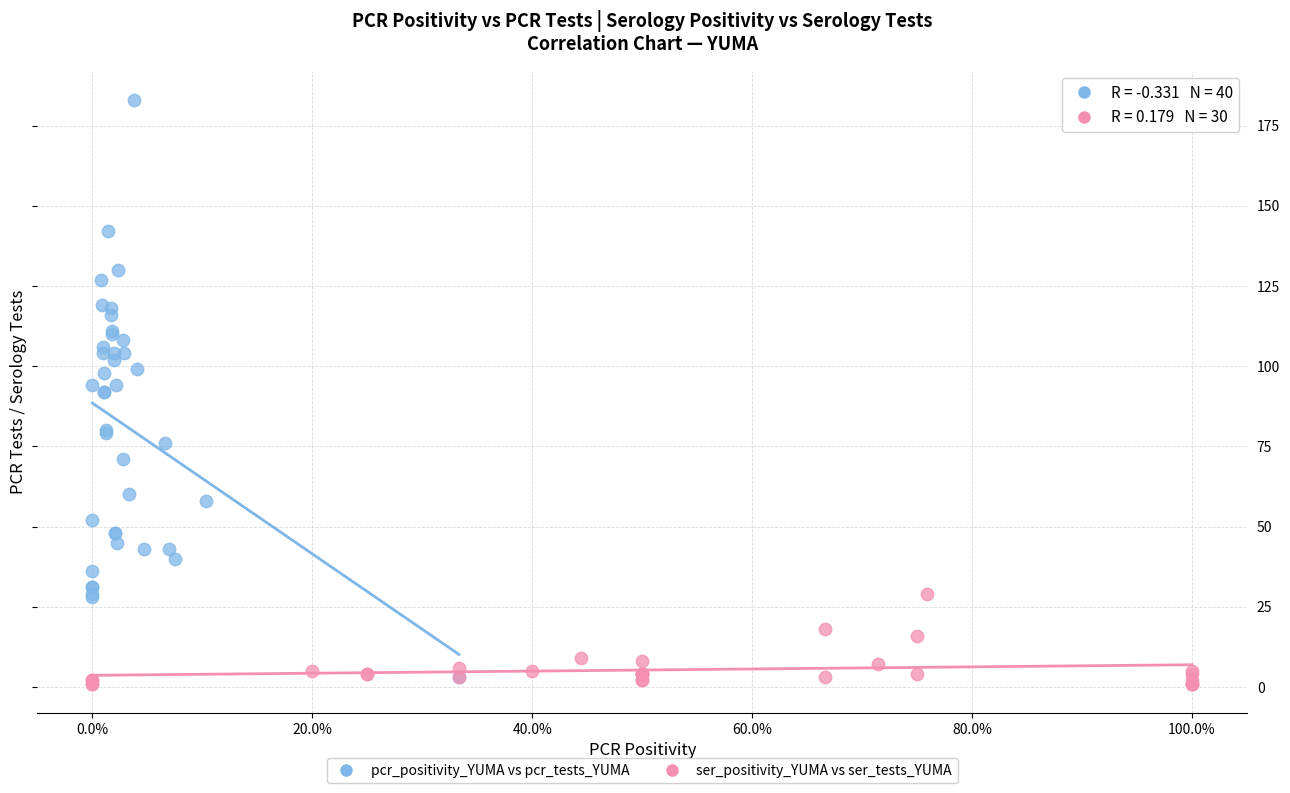

Which series reaches the maximum Y coordinate?

pcr_positivity_YUMA vs pcr_tests_YUMA